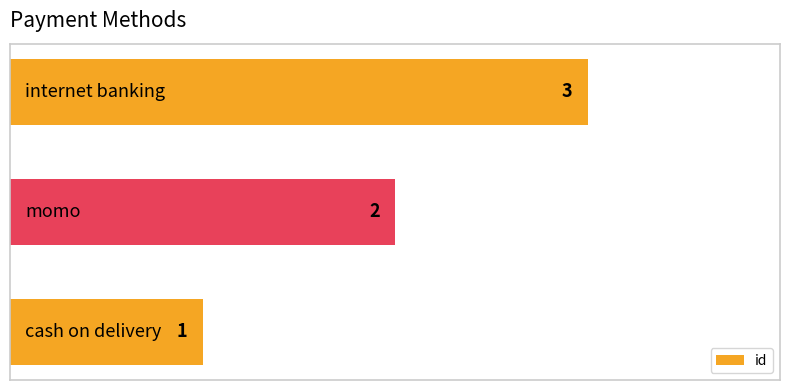

How many values are between 1 and 3?

3